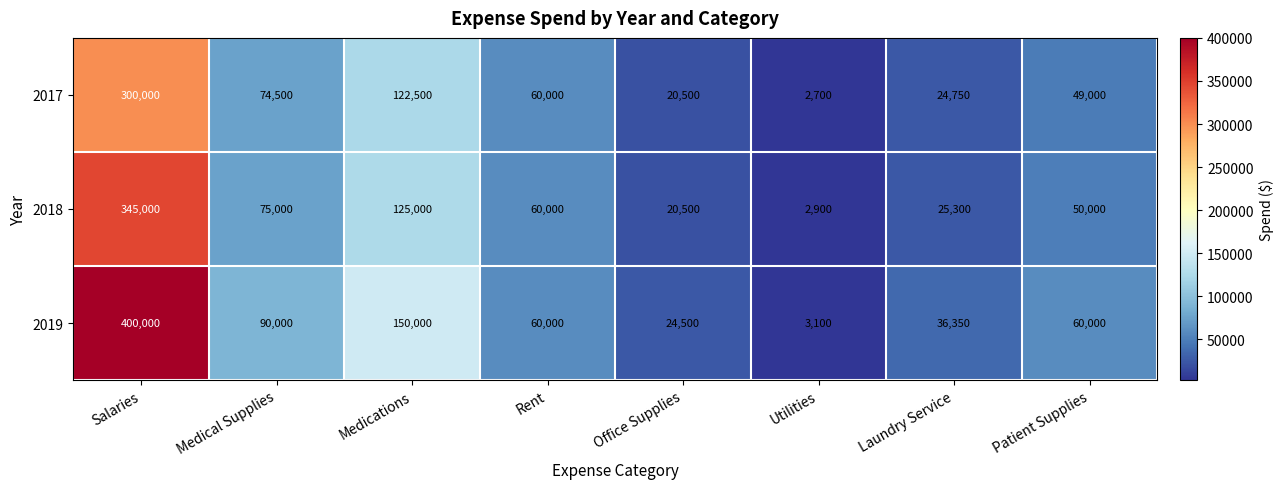

At Laundry Service, list the series in order from largest to smallest.

2019, 2018, 2017